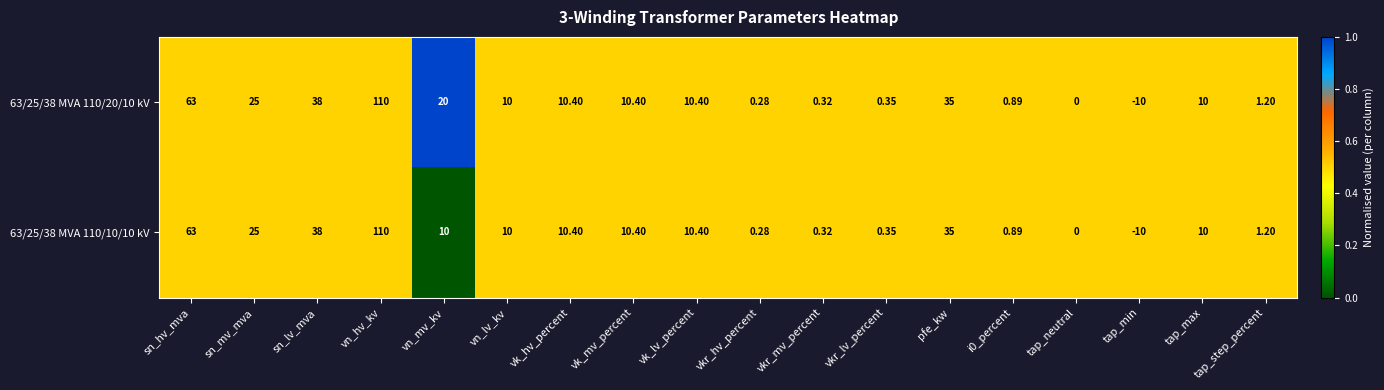

At which label does 63/25/38 MVA 110/10/10 kV reach its peak?

vn_hv_kv